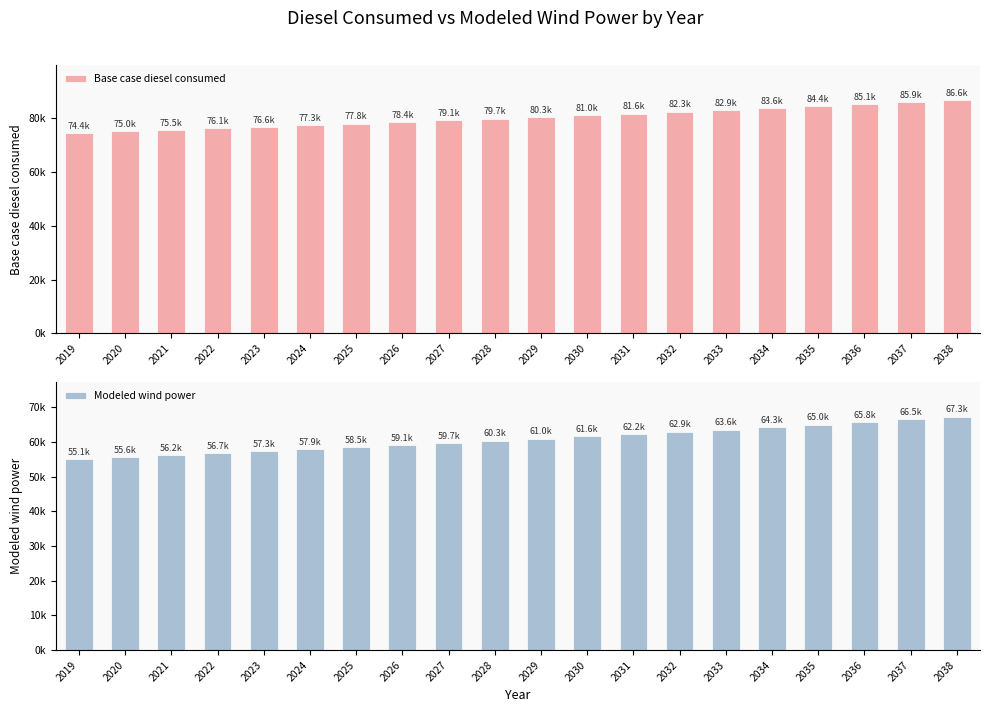

The value of Modeled wind power at 2030 is 36802.0. True or false?

False